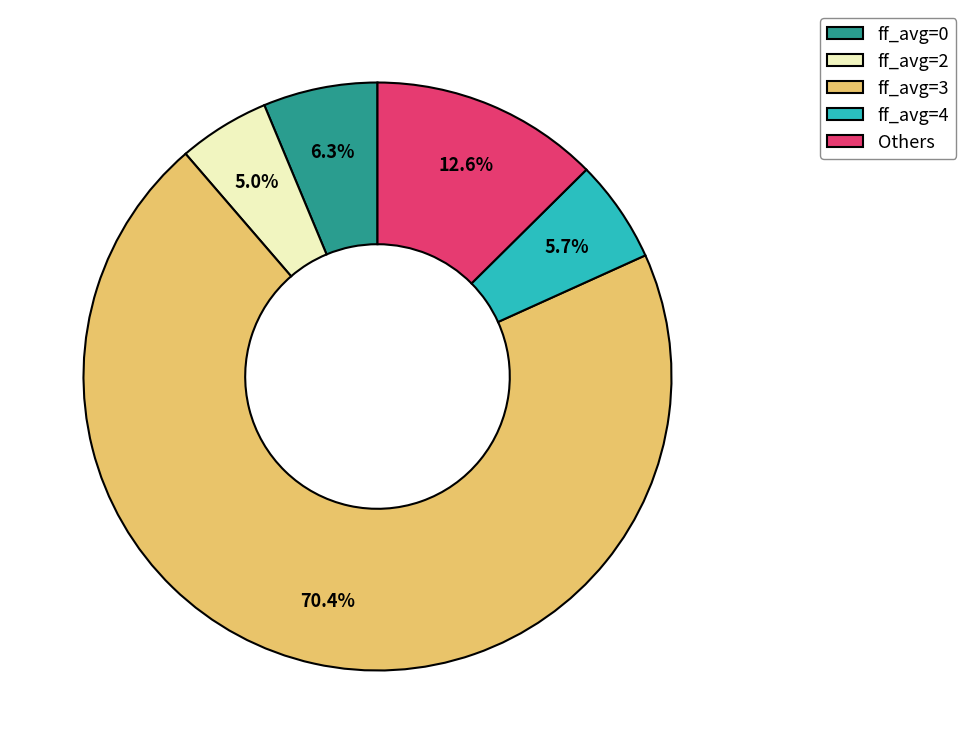

What is the majority slice?

ff_avg=3